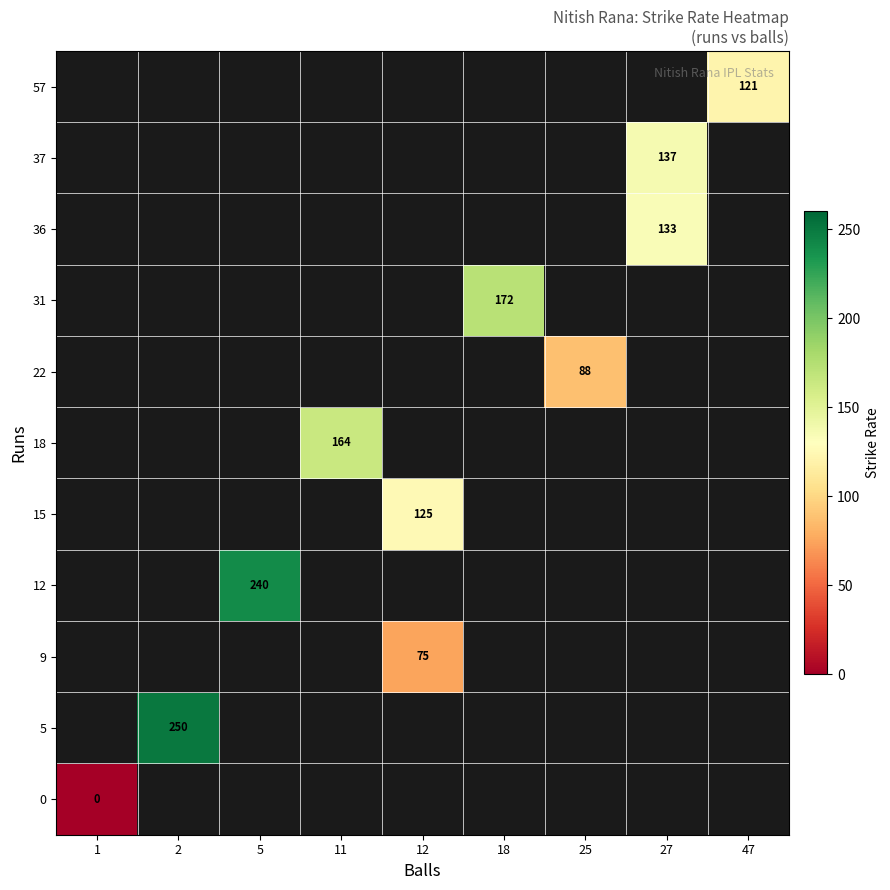

The value of 31 at 18 is 277. True or false?

False